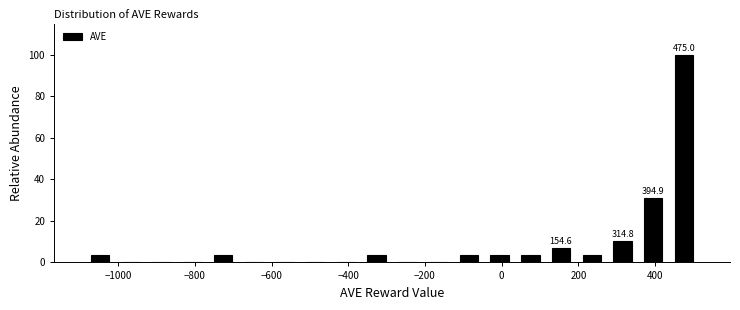

Over which range of the x-axis is the bar tallest?

440 to 520